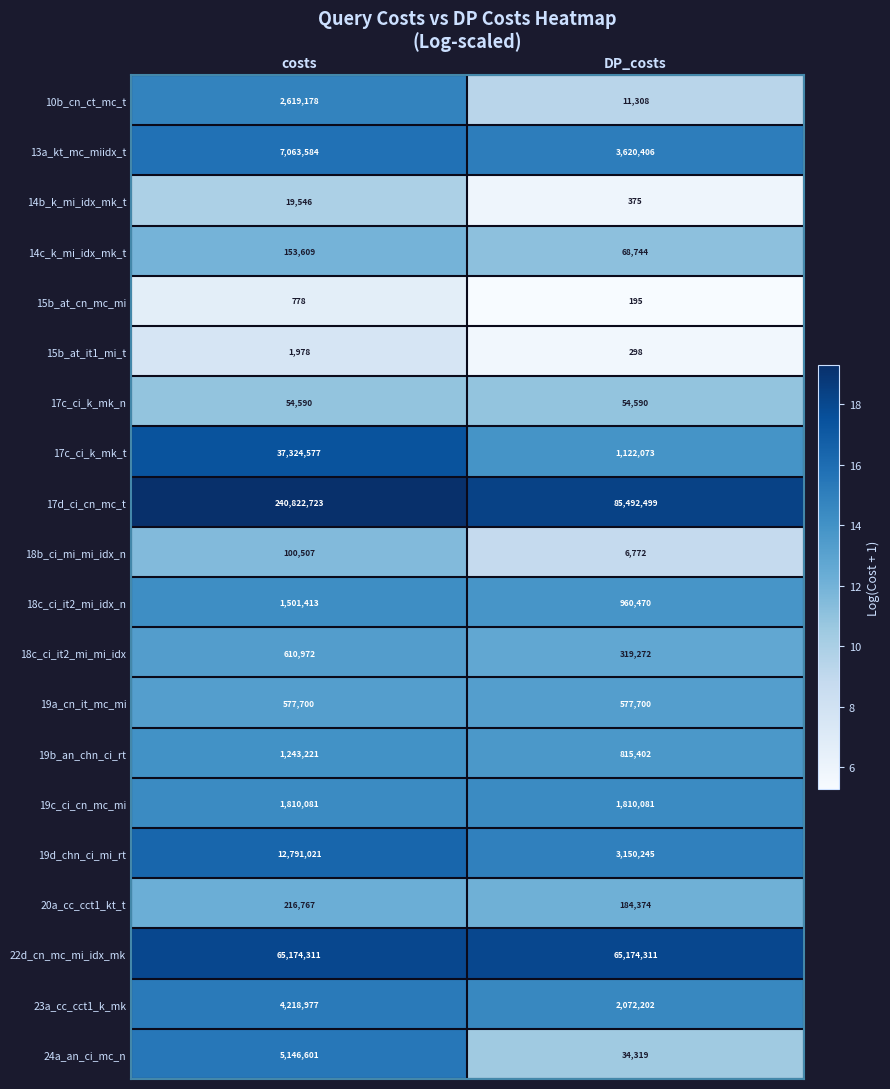

What is the sum of all 10b_cn_ct_mc_t values?

2630486